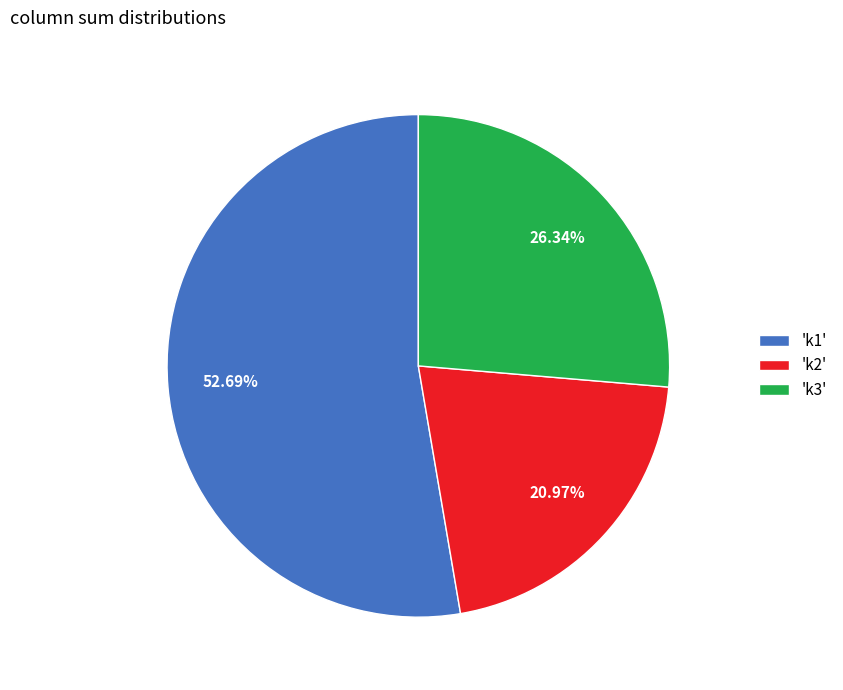

Between 'k2' and 'k1', which is larger?

'k1'